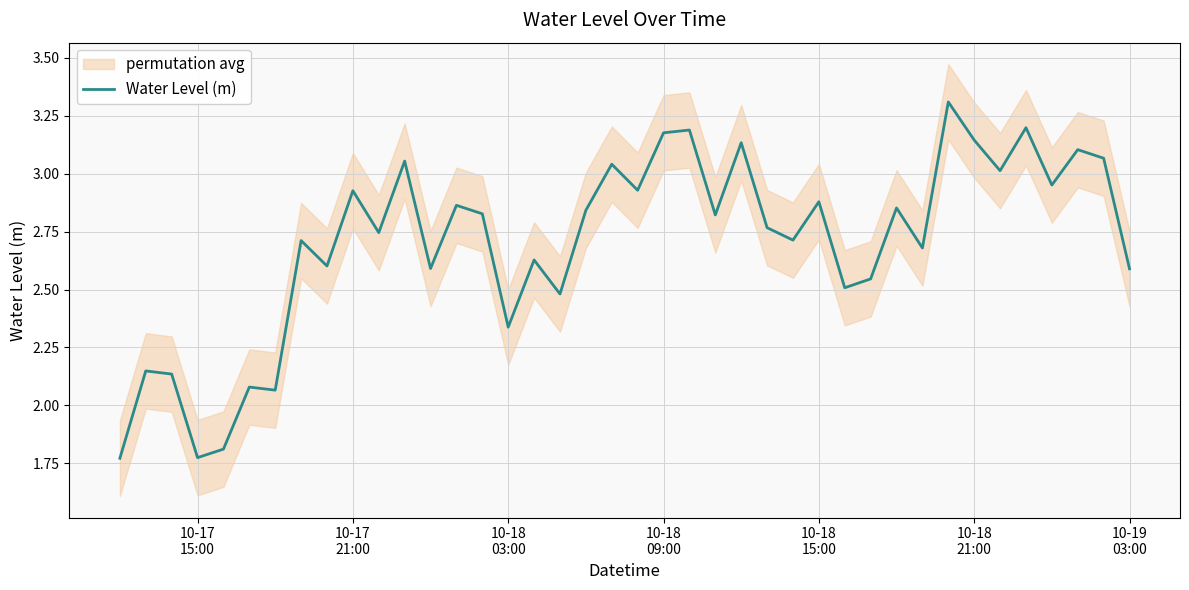

How many interior local valleys (lower than both neighbors) does the data have?

14